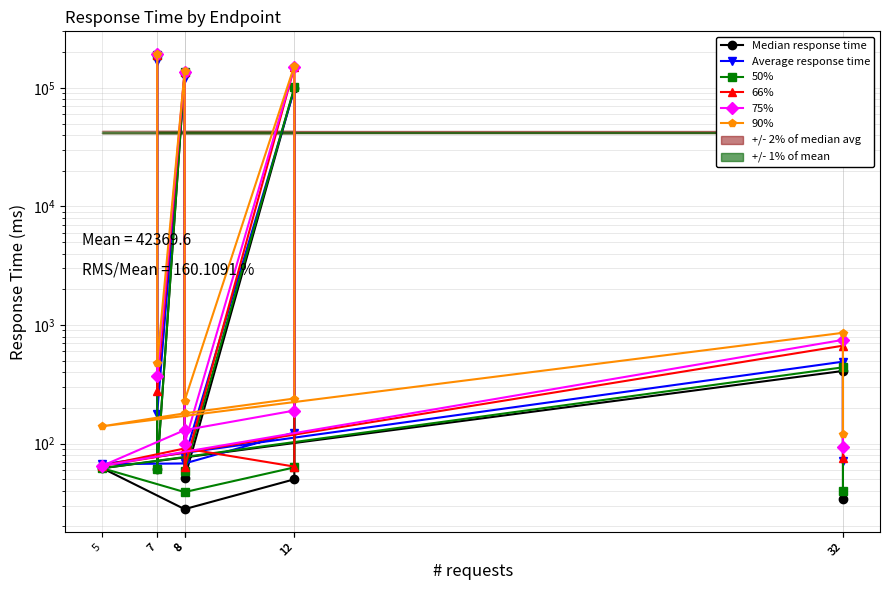

Which series changed the most between 32 and 5?

75%